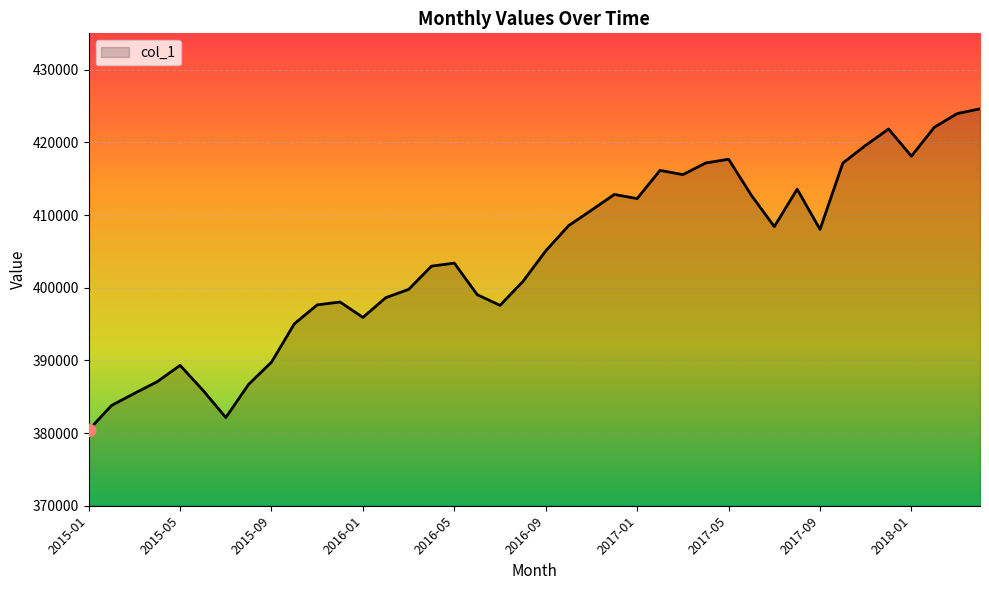

What is the difference between the maximum and minimum values?

44209